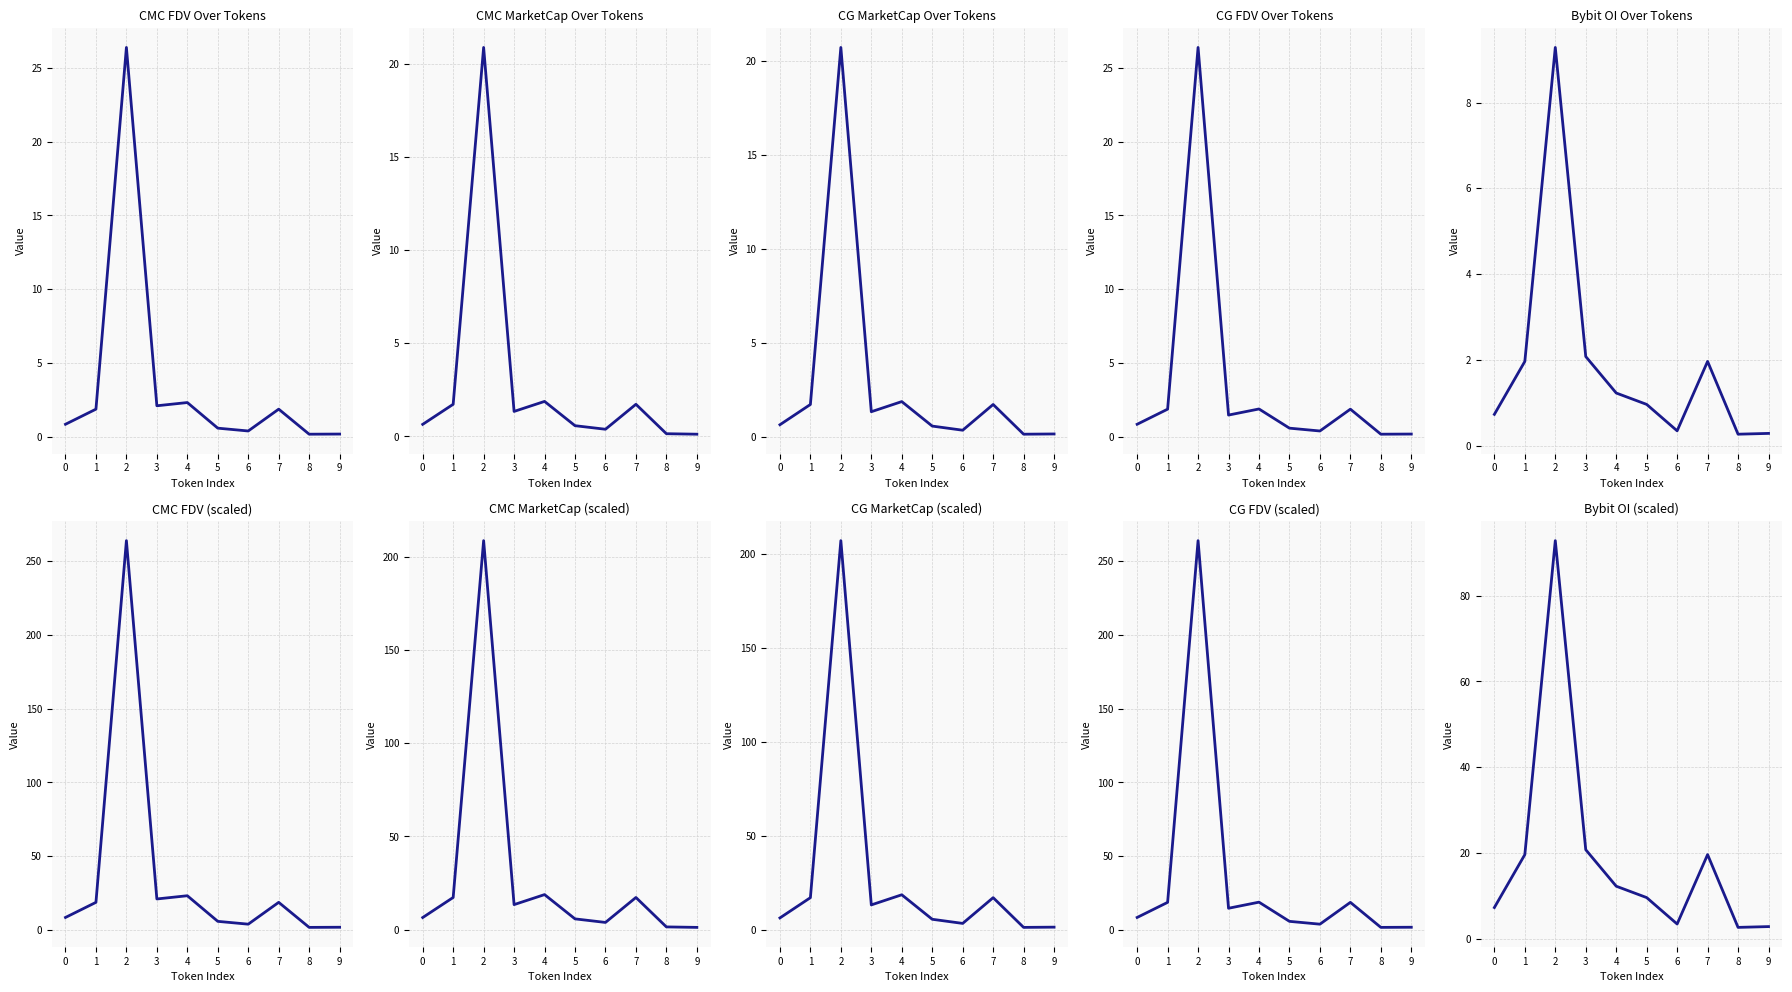

True or false: CG_MarketCap and Bybit_OI intersect in this chart.

True